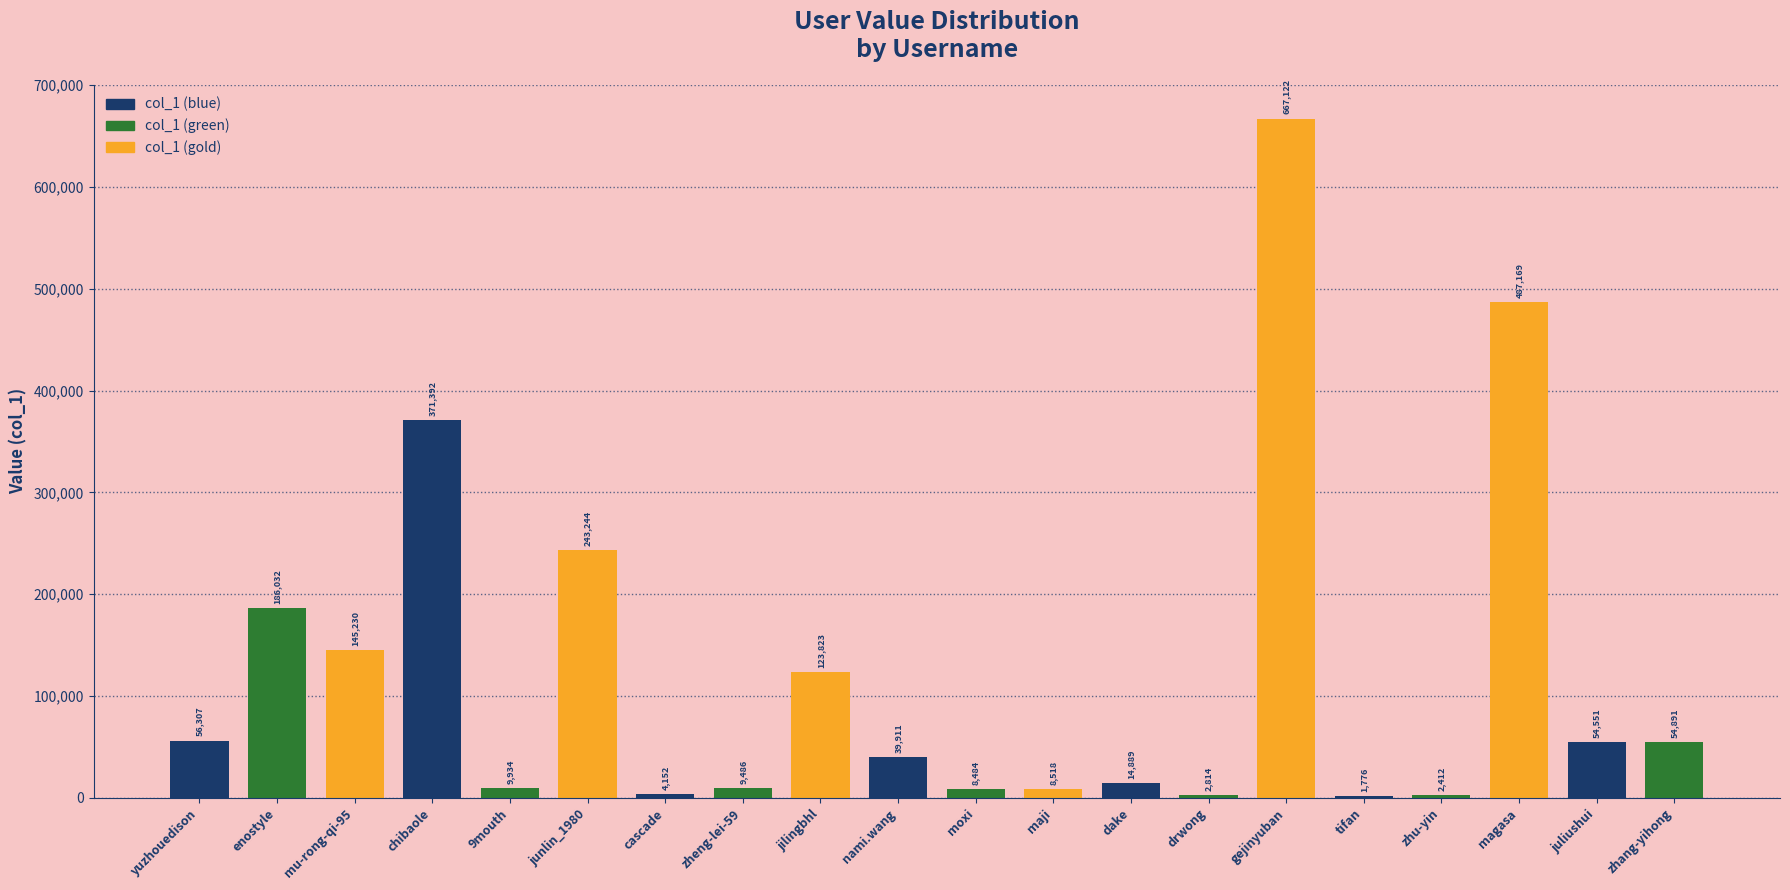

Approximately how many times larger is the value at zhang-yihong compared to junlin_1980?

0.2